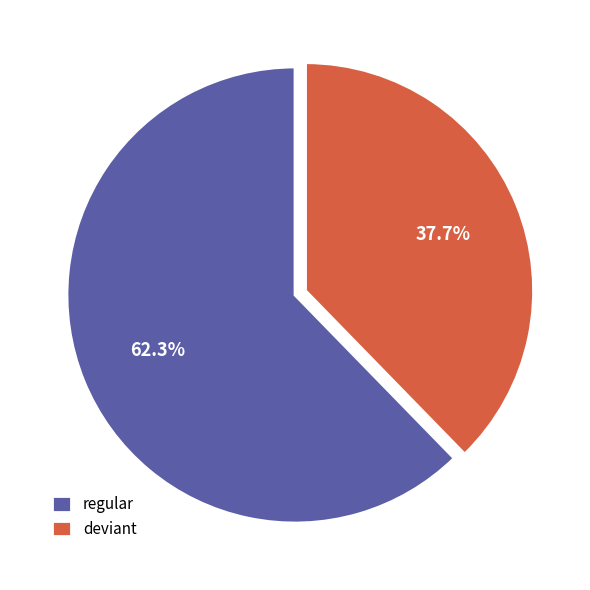

Combined, do deviant and regular account for over 50%?

Yes